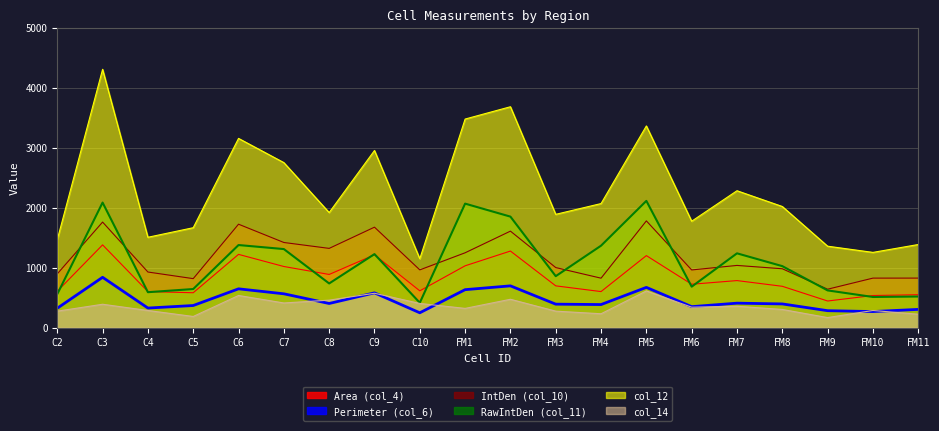

List the series in order of their peak value, lowest first.

col_14, Perimeter (col_6), Area (col_4), IntDen (col_10), RawIntDen (col_11), col_12